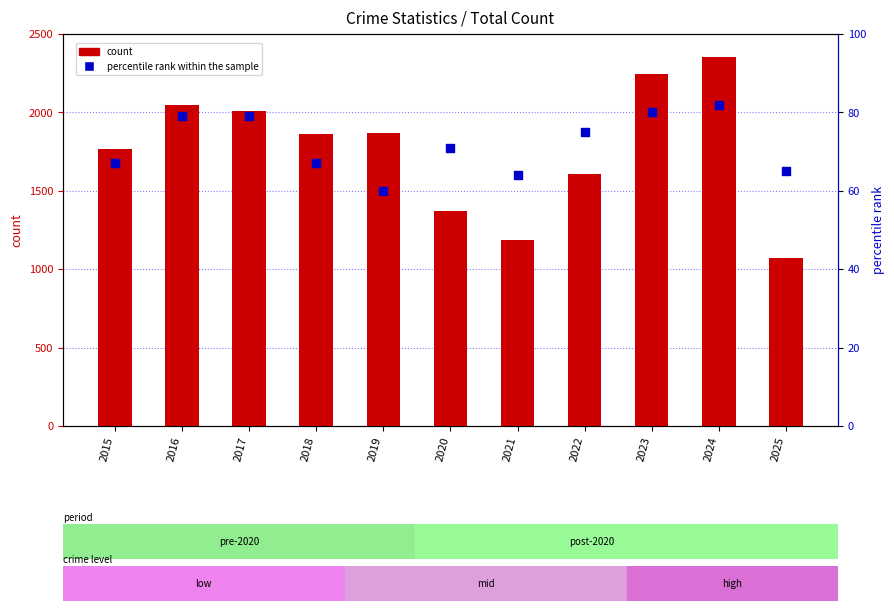

At which category is the sum across all series the highest?

2024